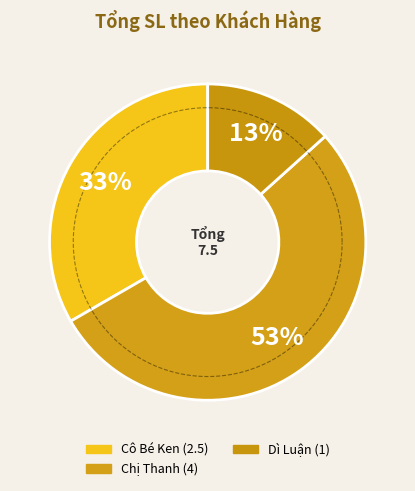

Combined, do Chị Thanh and Chị Nga account for over 50%?

Yes